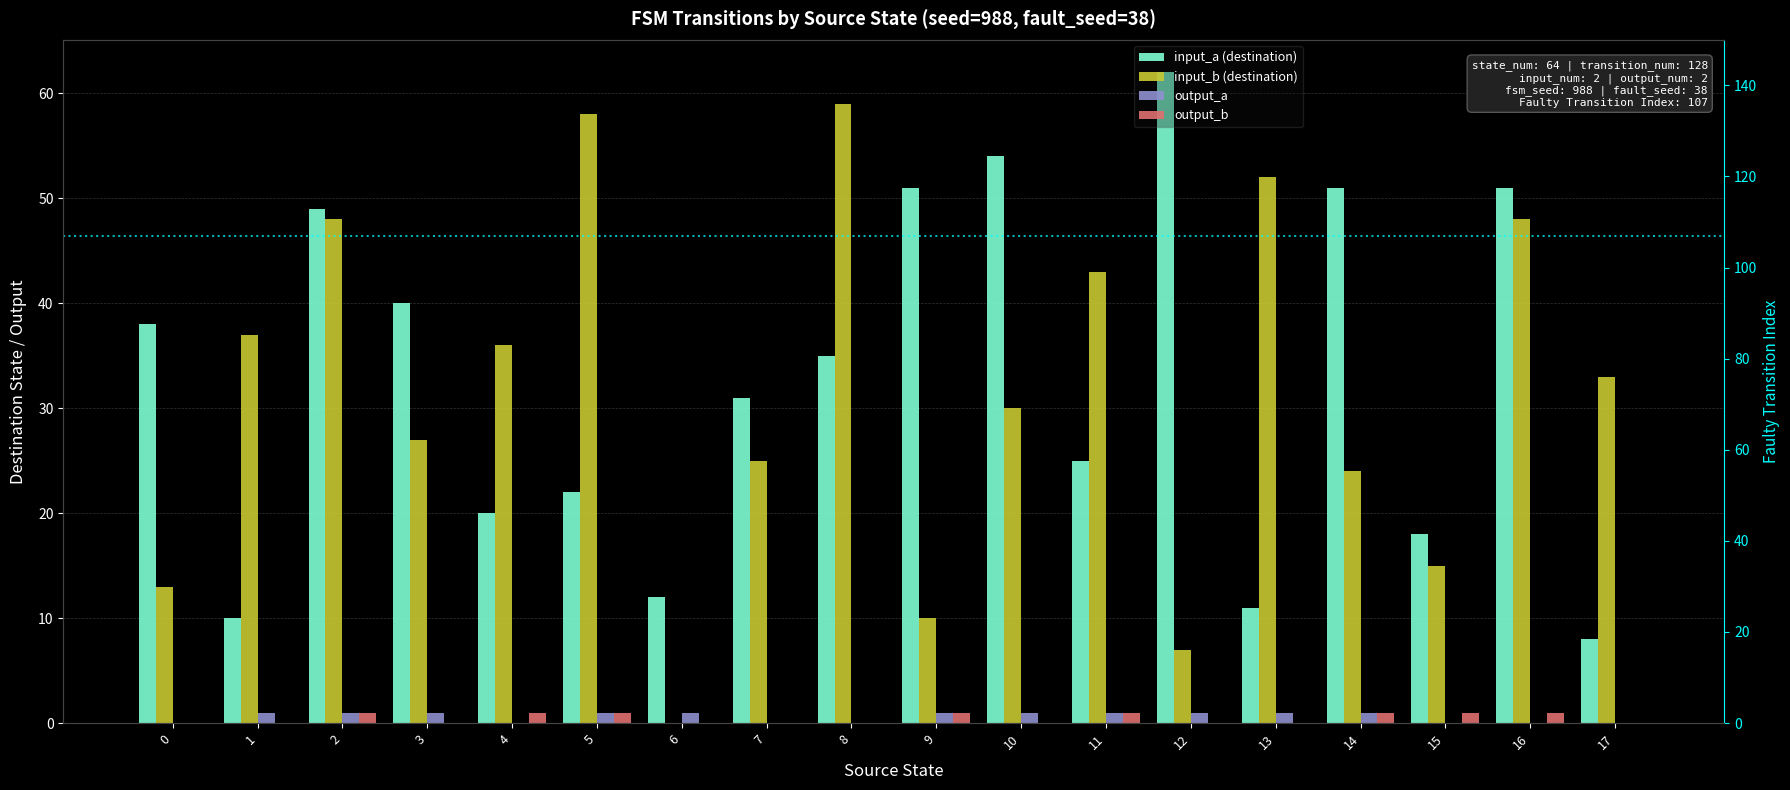

What is the total value across all series at 1?

48